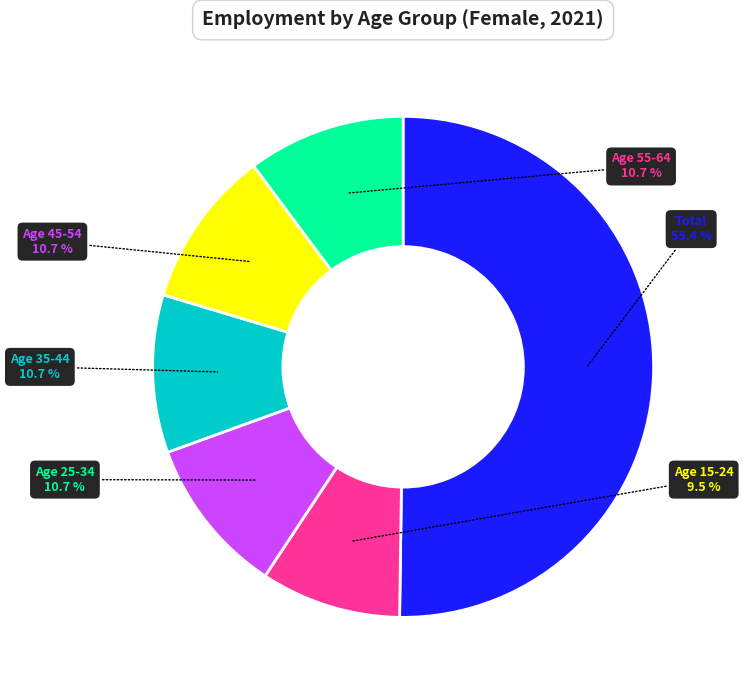

Is age_10yrbands_y15_24 the majority of the pie?

No